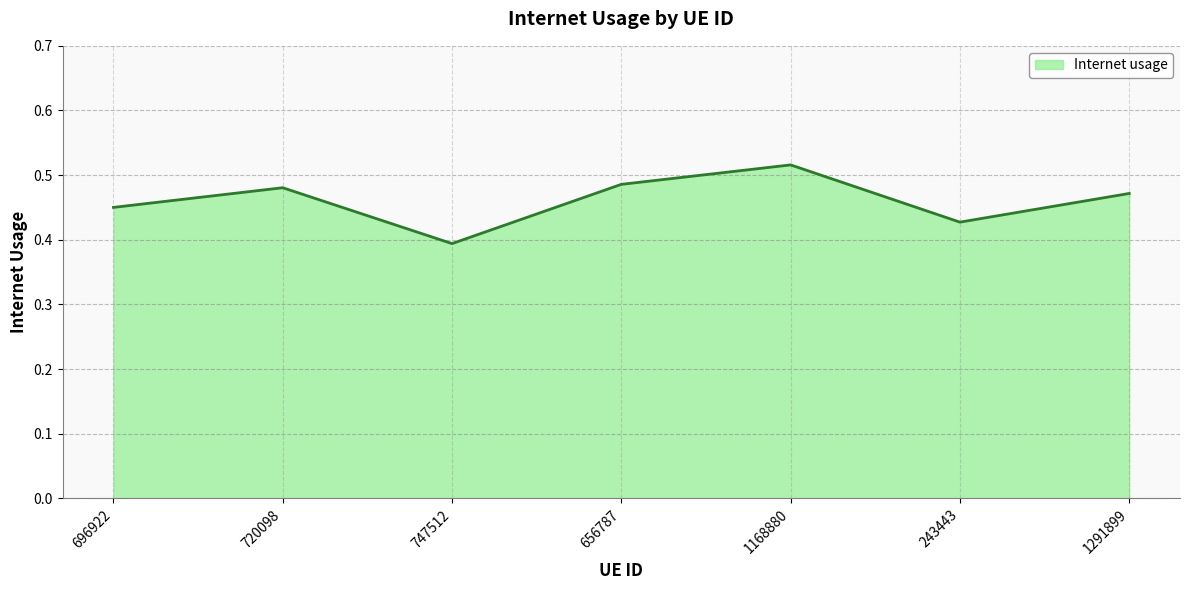

Where is the data nearest to the value 0?

747512